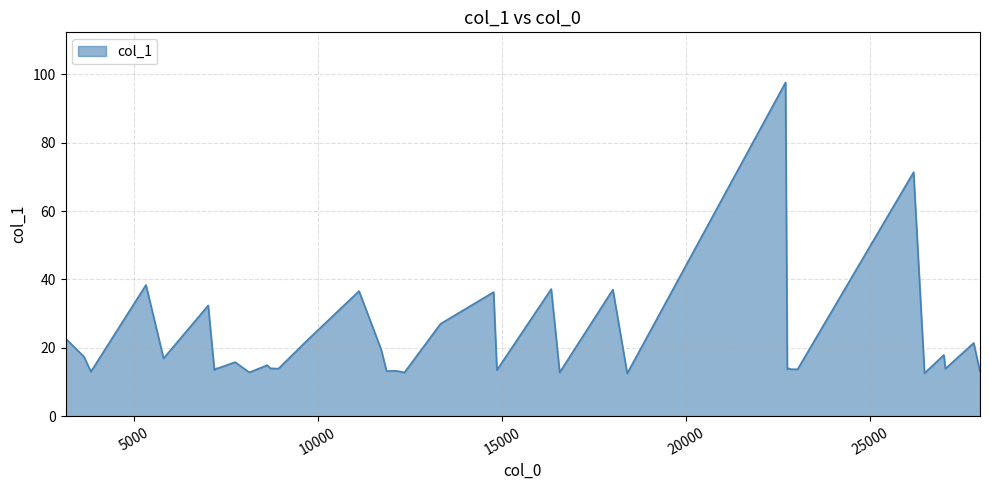

What is the difference between the maximum and minimum values?

85.1